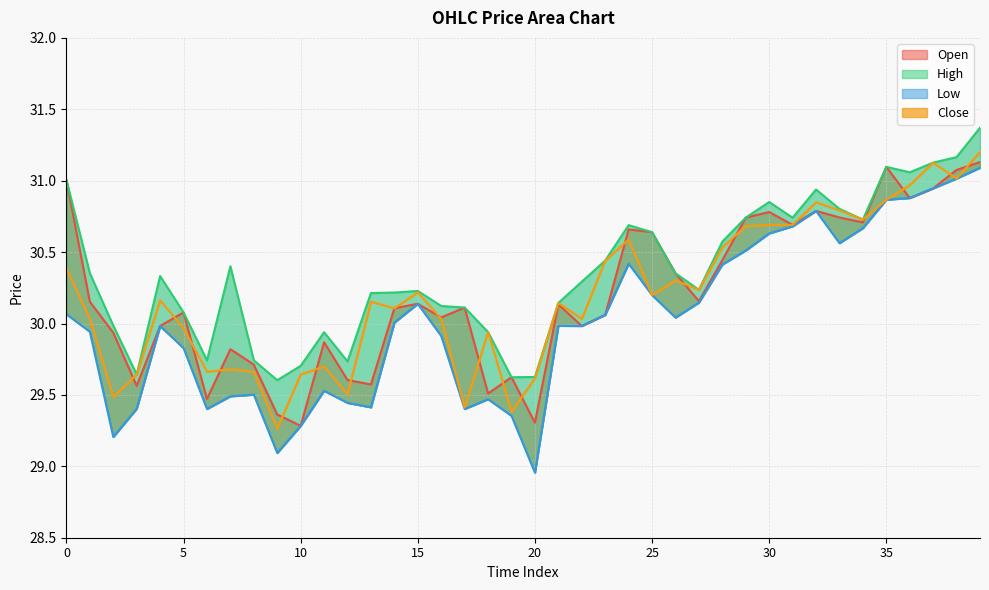

The l series shows 52.8 at 6. True or false?

False